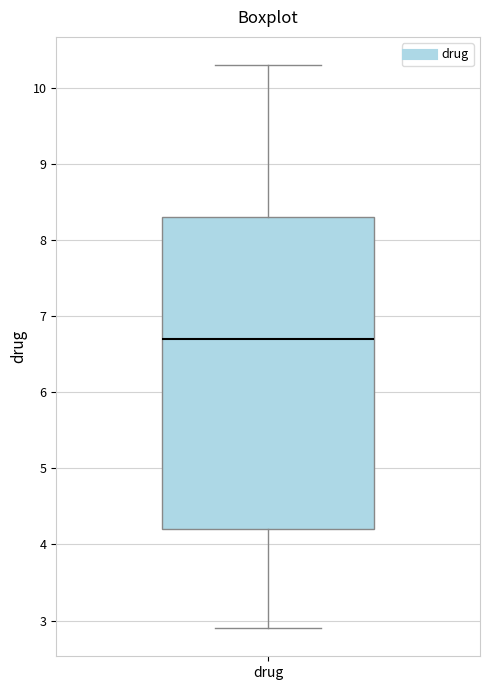

Where does the lower whisker of the box for drug end on the y-axis? The values are not printed on the chart, so give them approximately, as read against the axis.

2.9